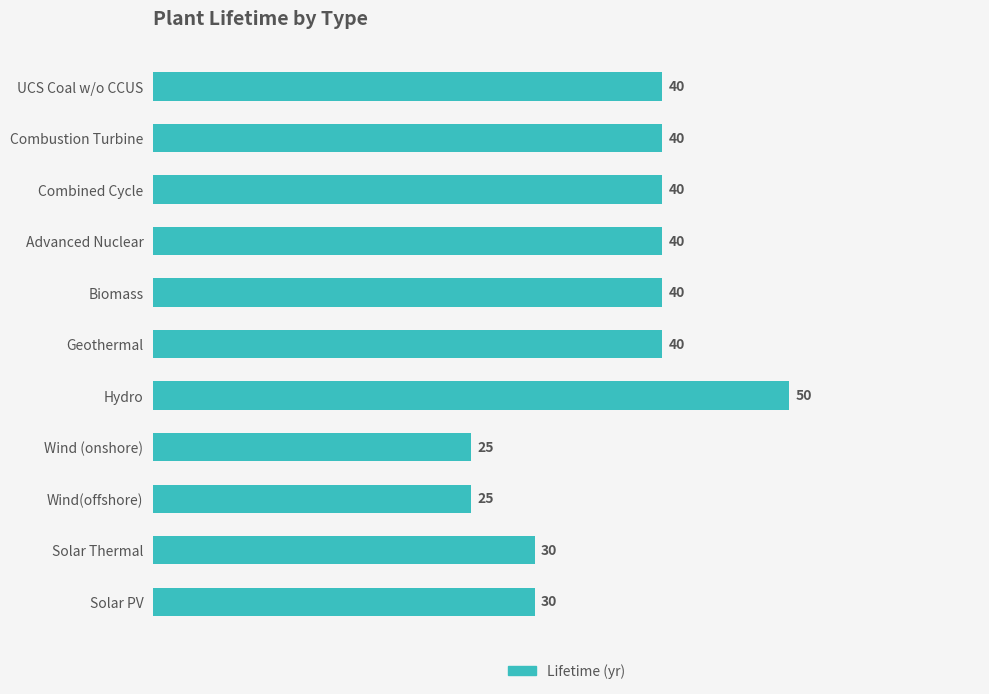

What is the average value?

36